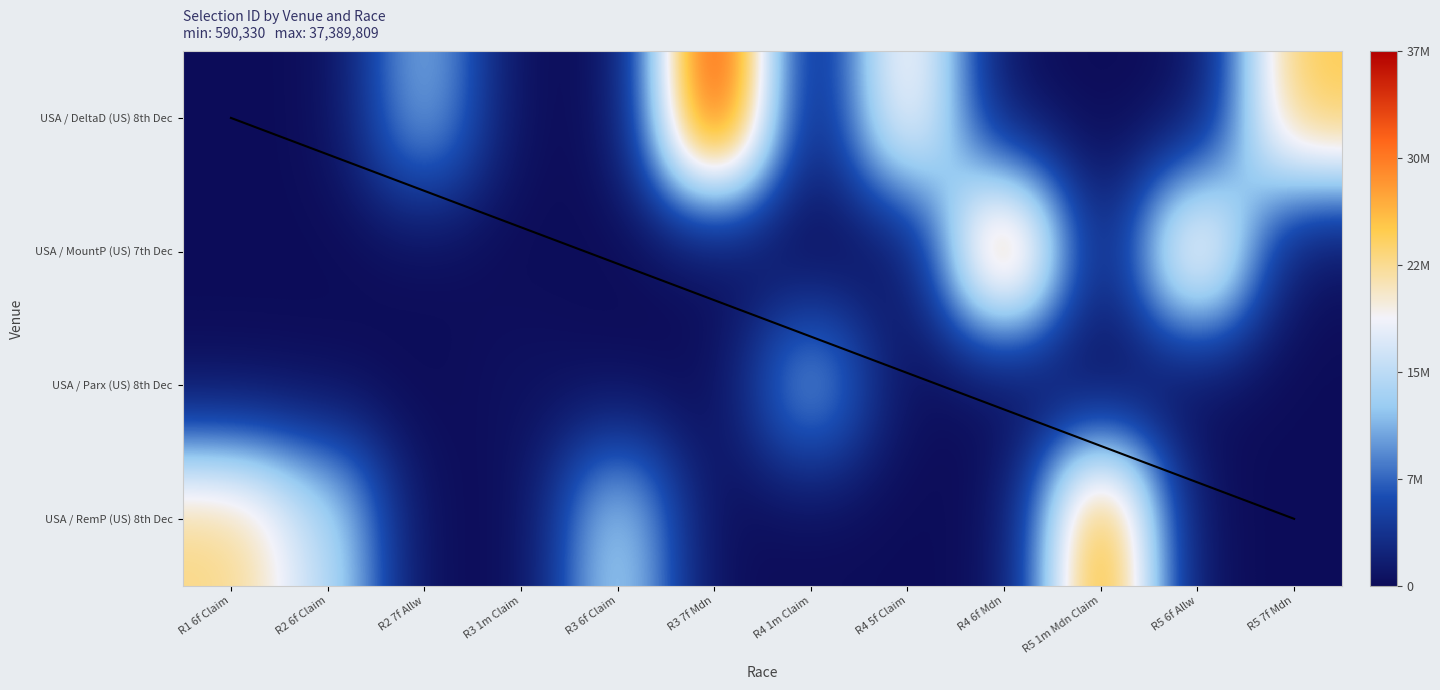

What is the total value across all series at R4 5f Claim?

22039302.0